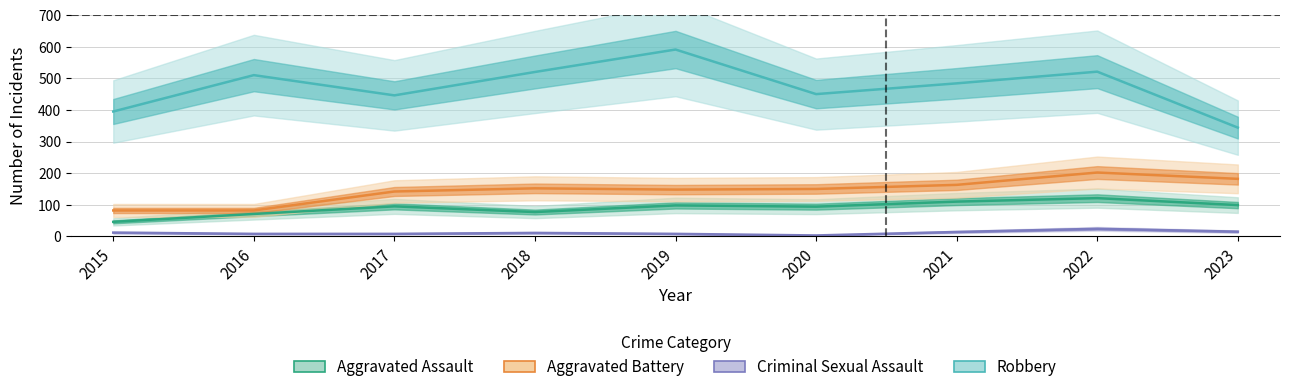

Which category has the lowest value in the Robbery series?

2023